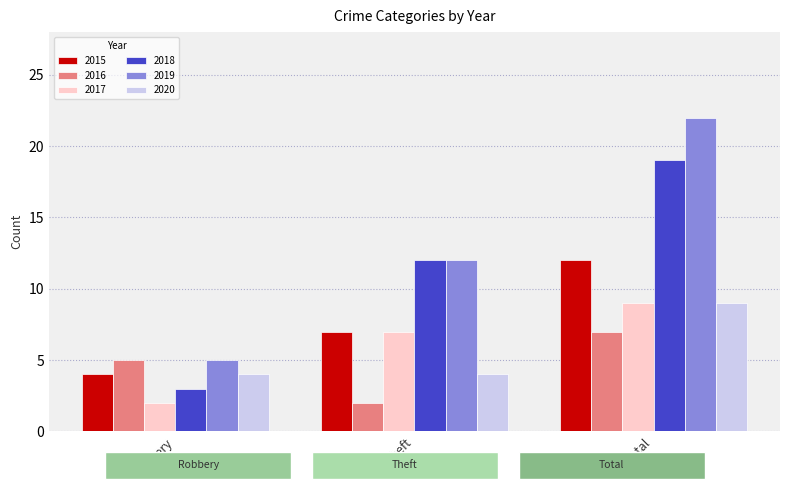

At which category is the sum across all series the highest?

Total